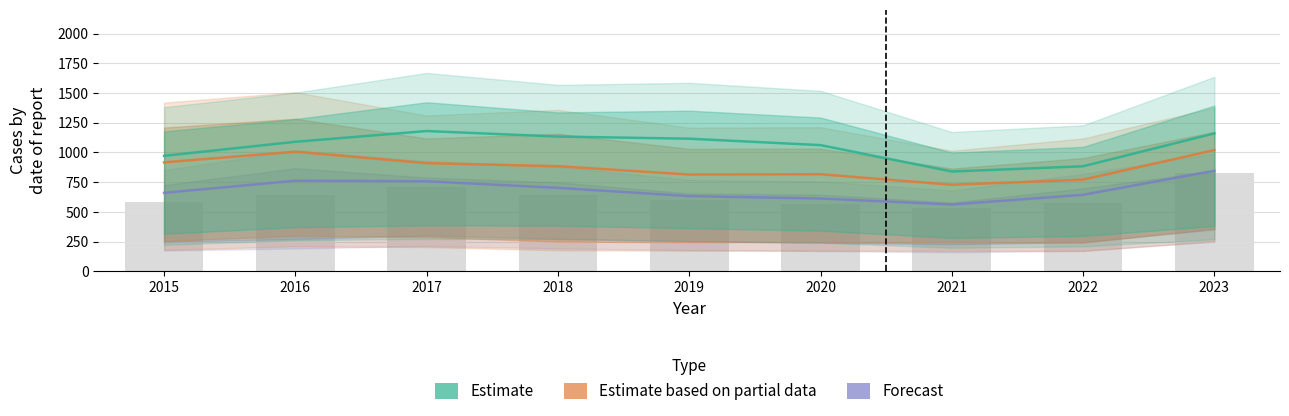

What is the sum of the Estimate values at 2017 and 2019?

2295.5